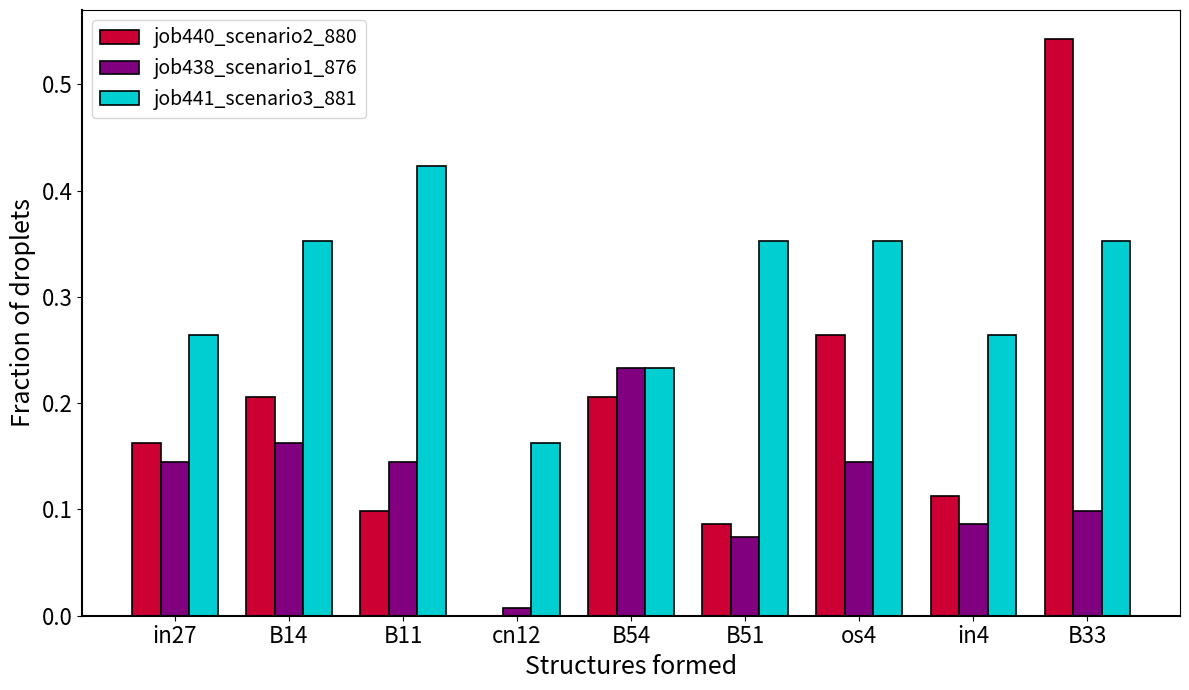

True or false: job440_scenario2_880 has a value of 0.1 at B11.

True